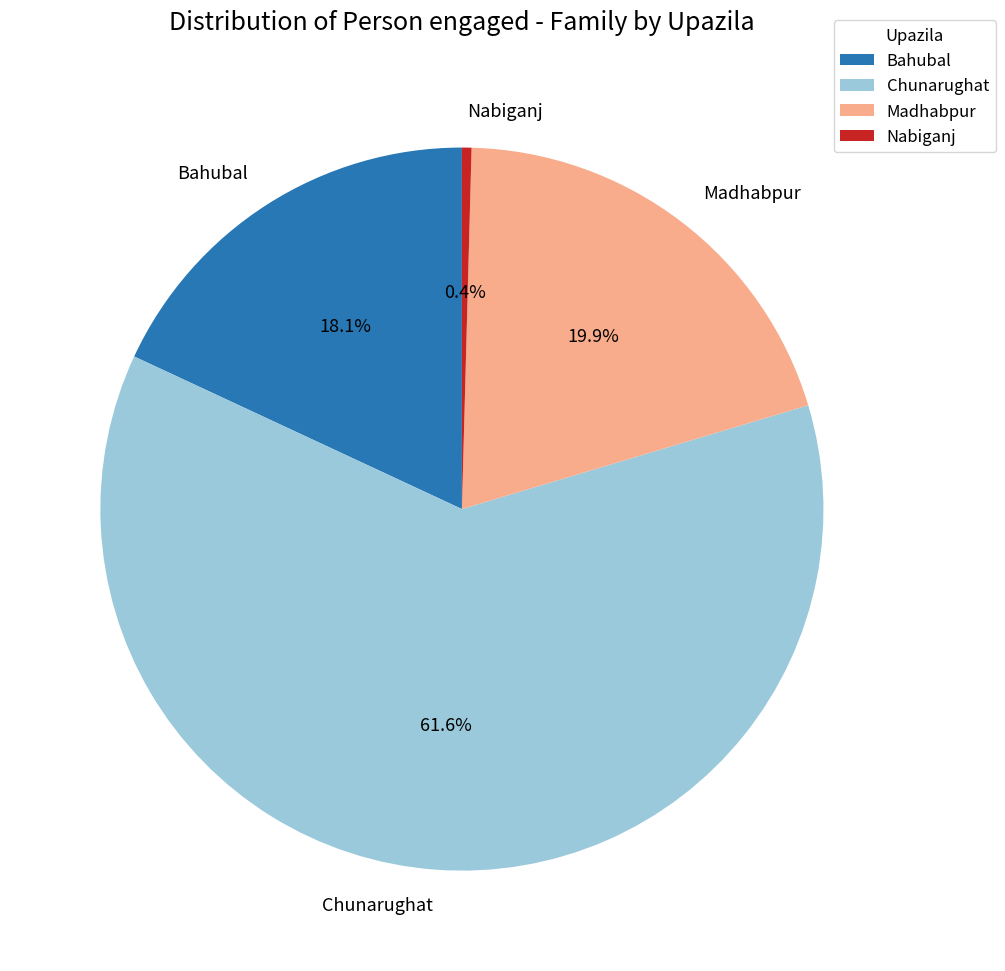

To the nearest percent, what is the difference between the largest and smallest slice percentages?

61%